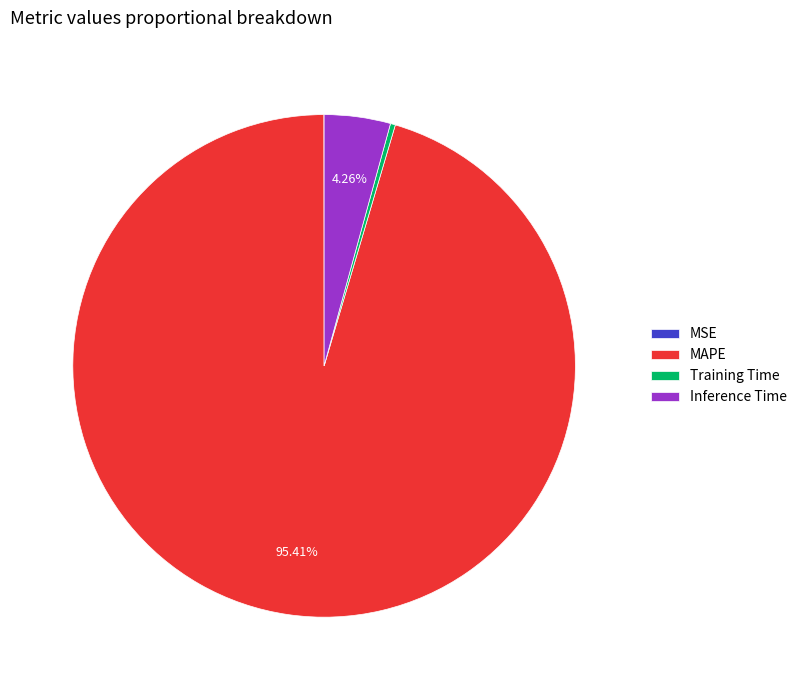

To the nearest percent, what portion does Inference Time represent?

4%